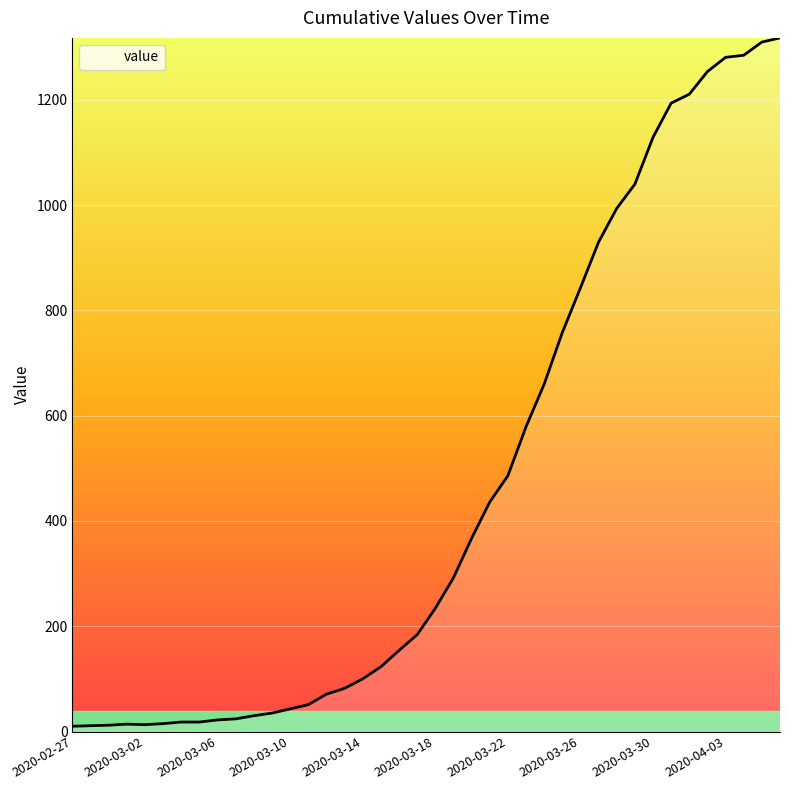

What is the greatest value displayed?

1318